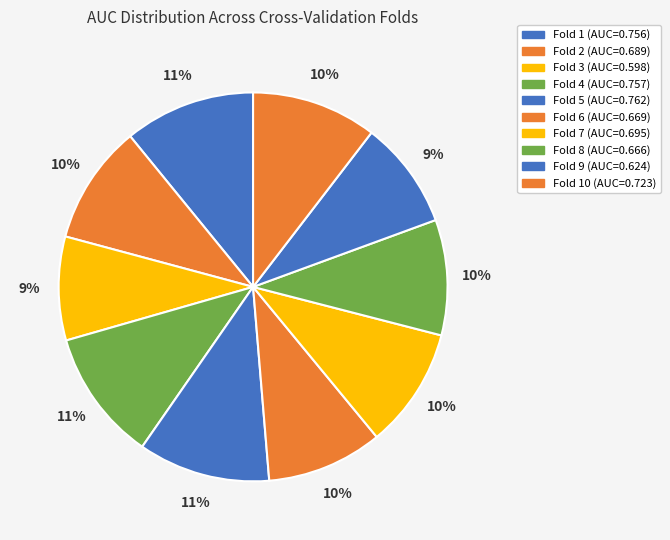

How many segments does this pie chart have?

10